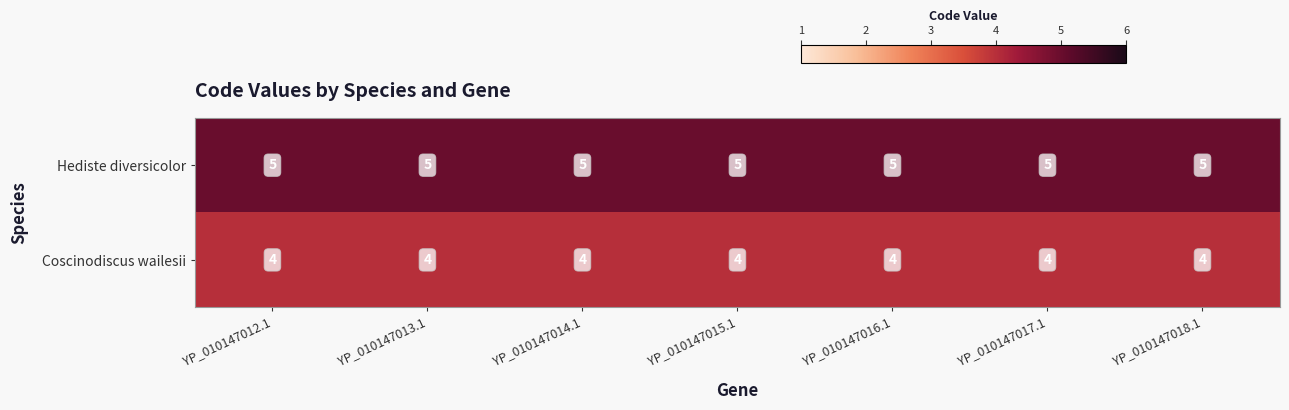

What is the sum of the Hediste diversicolor values at YP_010147015.1 and YP_010147012.1?

10